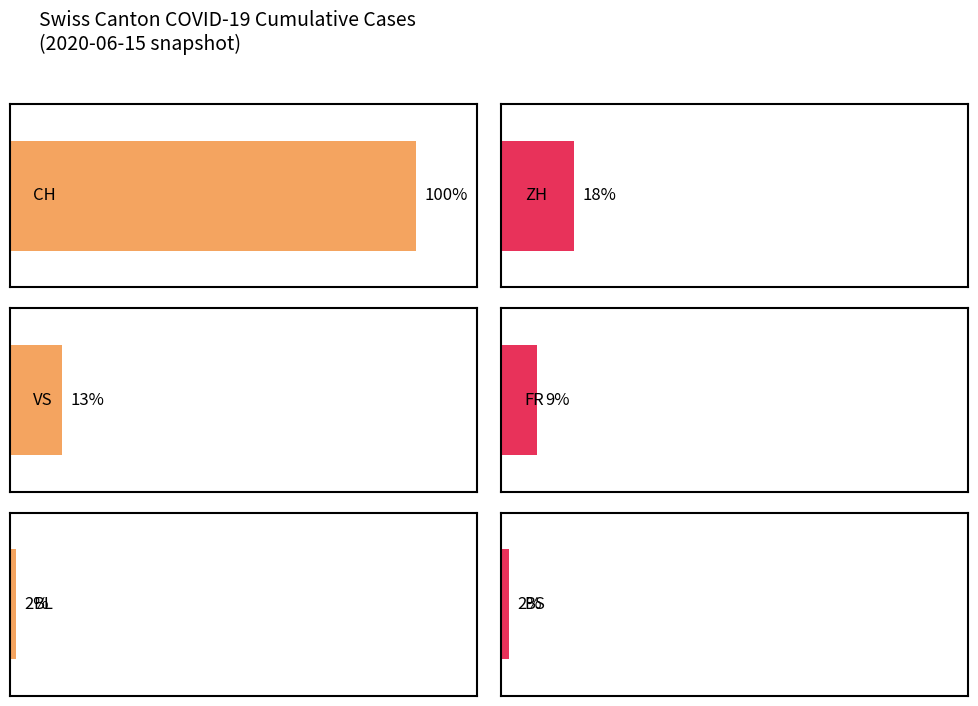

Does the chart contain any negative values?

No